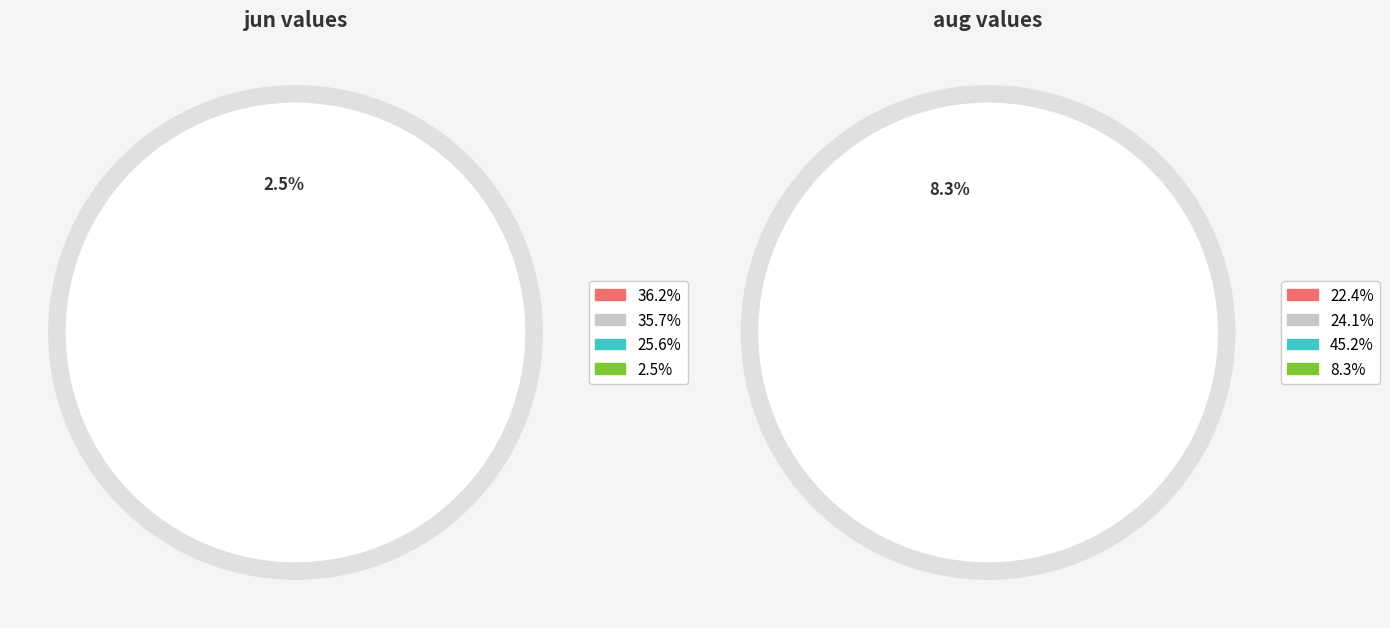

To the nearest percent, what is the difference between the largest and smallest slice percentages?

37%